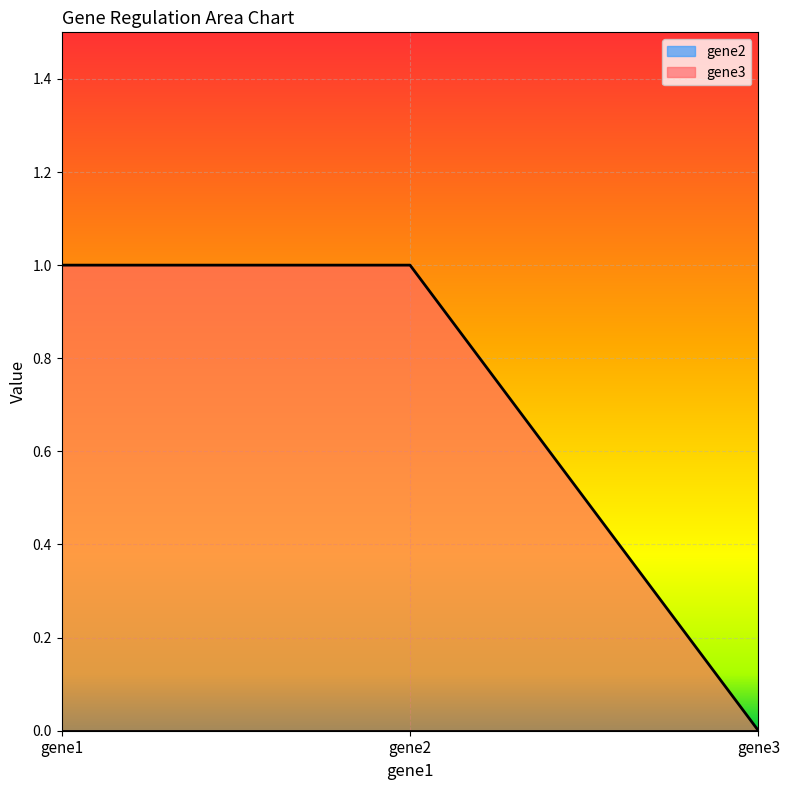

Reading left to right, what are all the values shown in this chart?

1	1	0